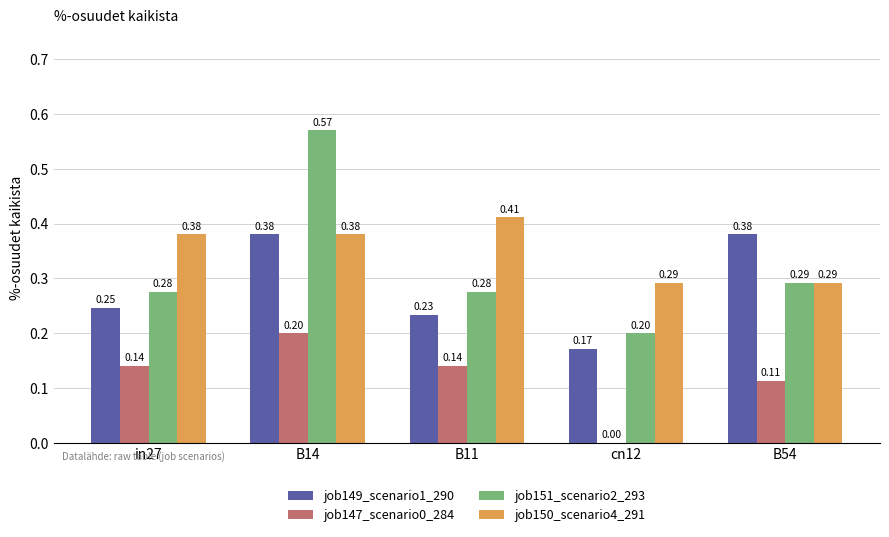

Which series has the largest range (max minus min)?

job151_scenario2_293